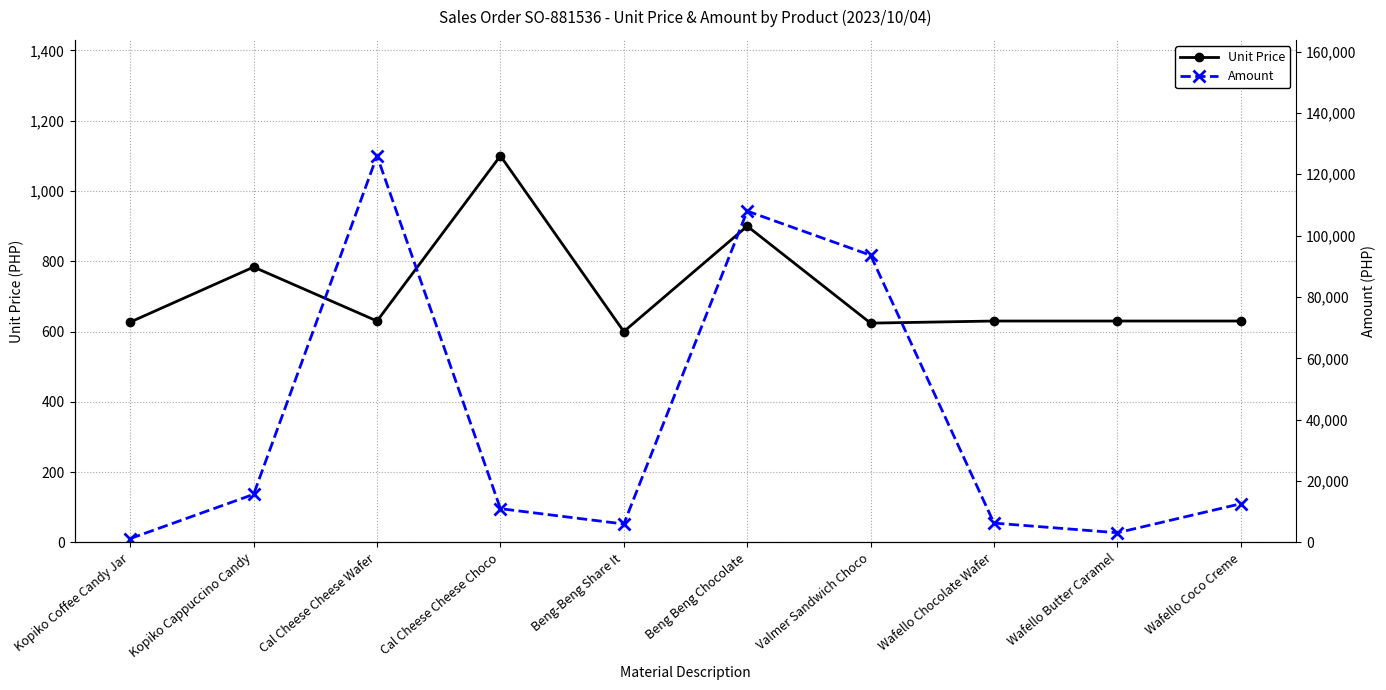

What is the sum of the Unit Price values at Wafello Coco Creme and Kopiko Cappuccino Candy?

1413.6